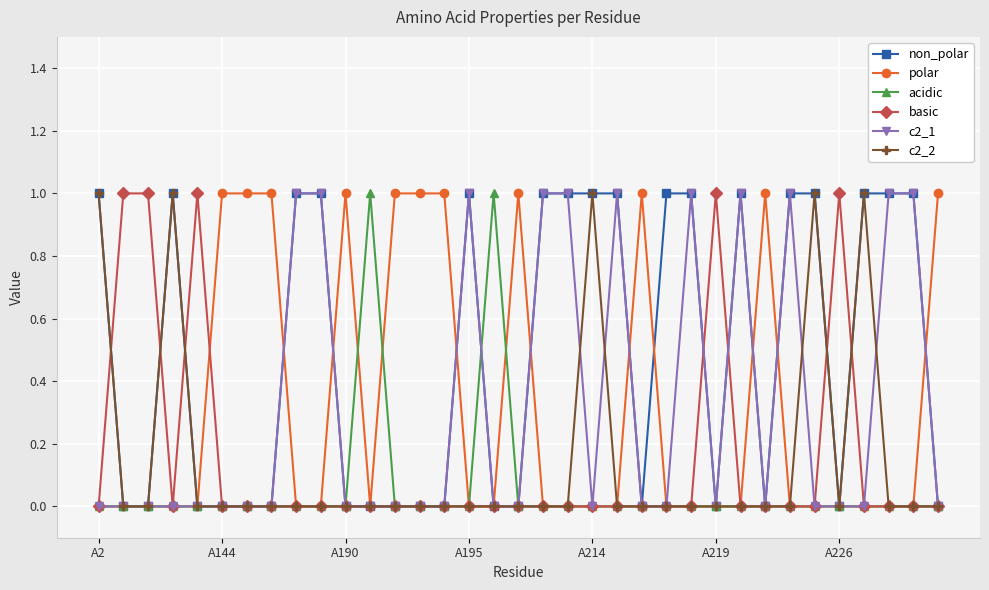

True or false: acidic has more than 0 interior local peaks.

True